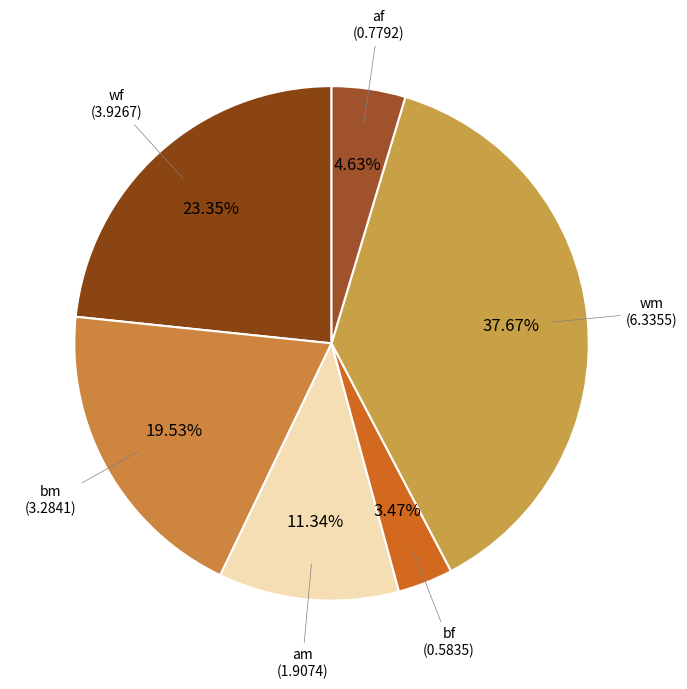

Which has a higher value, wm or af?

wm